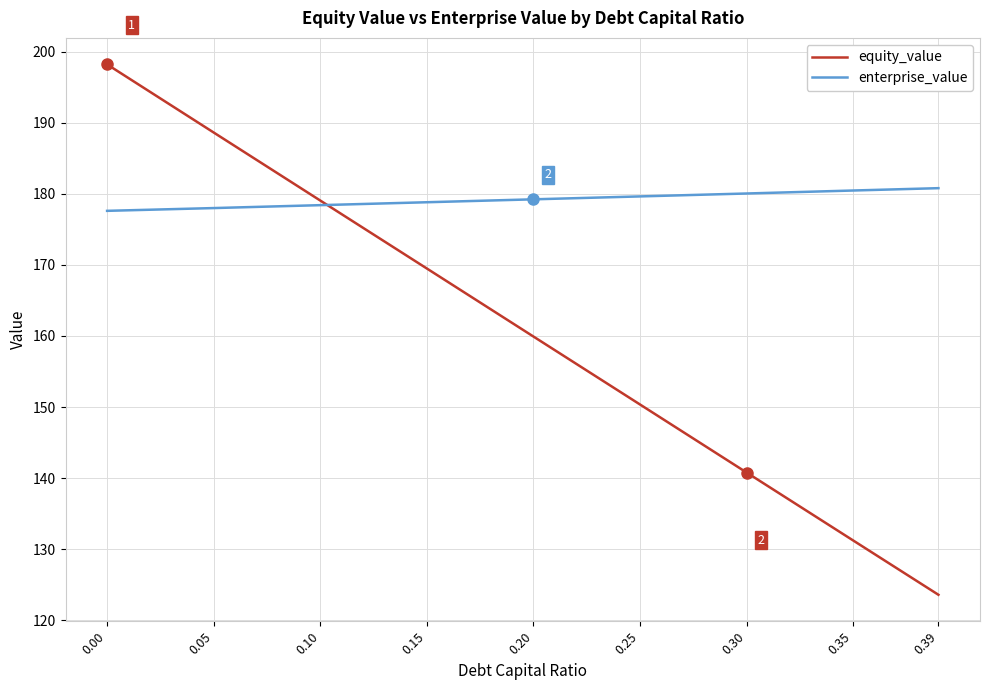

What is the sum of the equity_value values at 0.10 and 0.20?

339.0